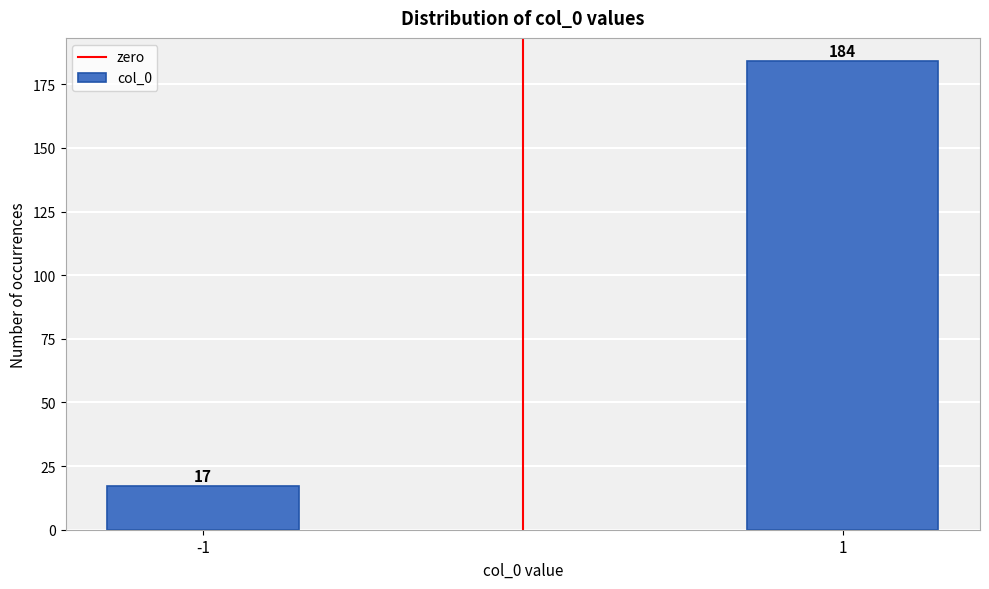

Reading left to right, list all the values displayed in this chart.

17	184